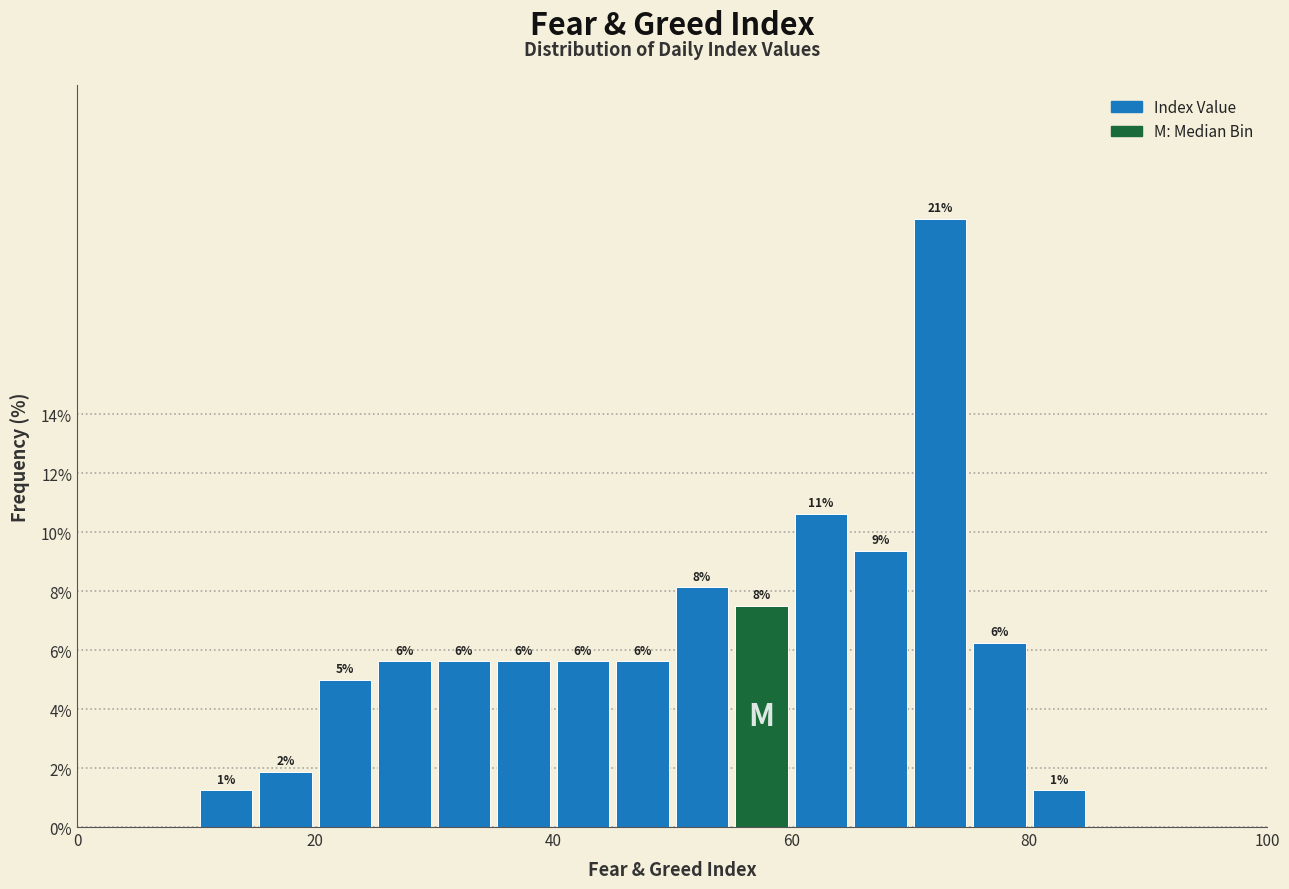

Around what value on the x-axis is the tallest bar? Give the approximate position of its centre, as read against the axis.

72